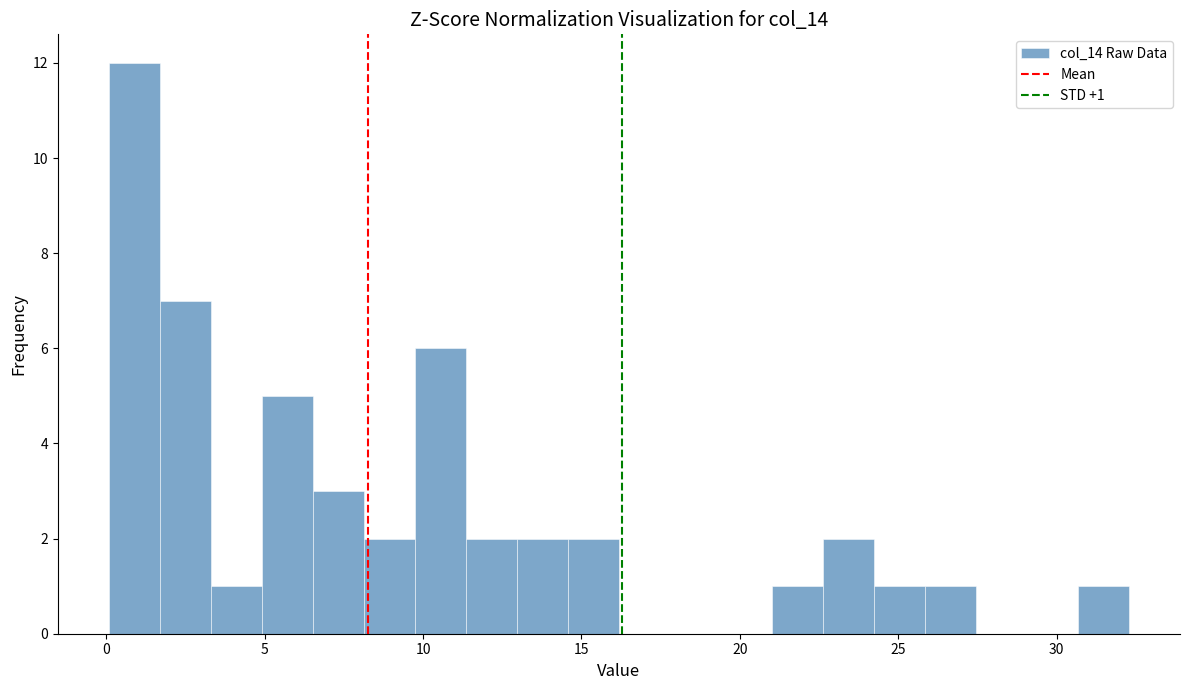

Read against the x-axis, roughly where is the centre of the tallest bar?

1.0